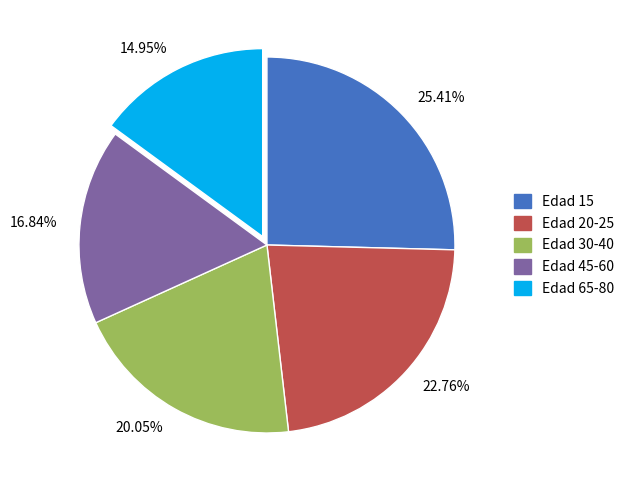

What is the ratio of the value at Edad 65-80 to the value at Edad 20-25?

0.7